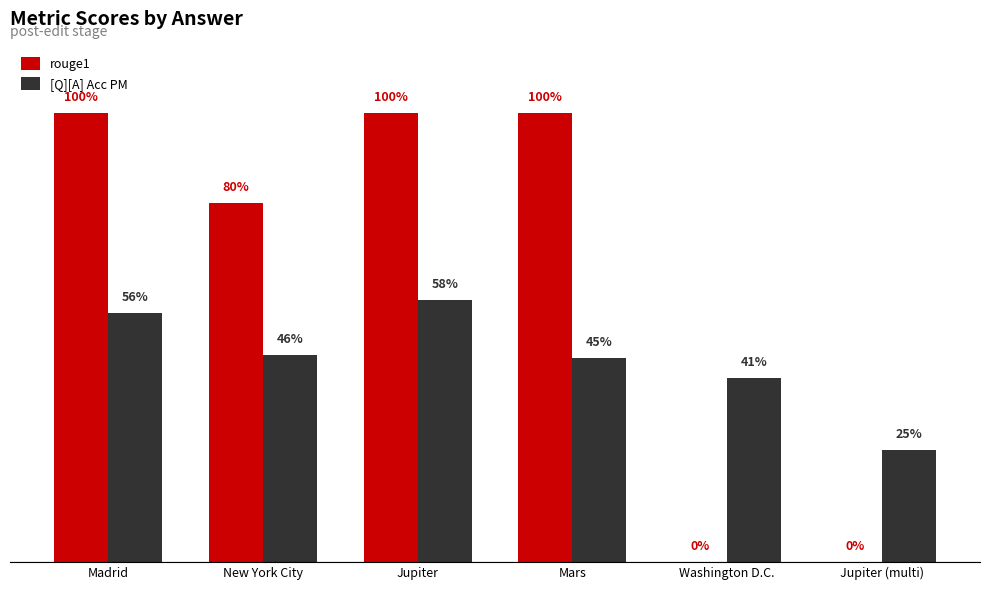

What is the spread (max minus min) of values at New York City?

0.3